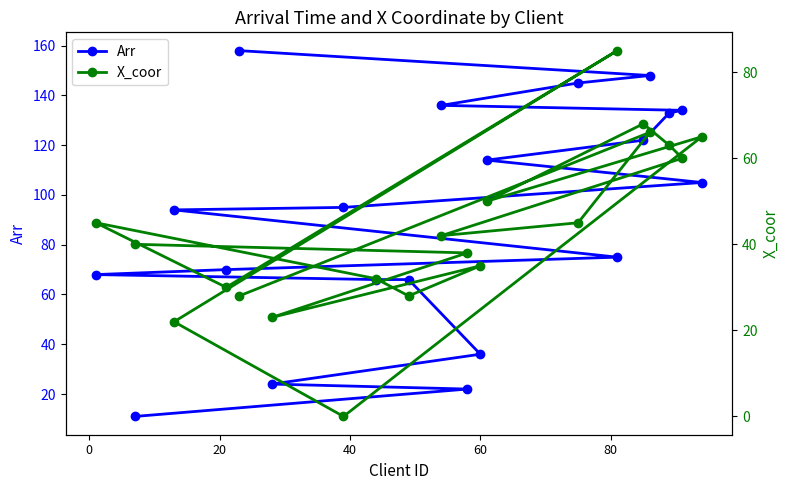

Which series has the largest total across all categories?

Arr